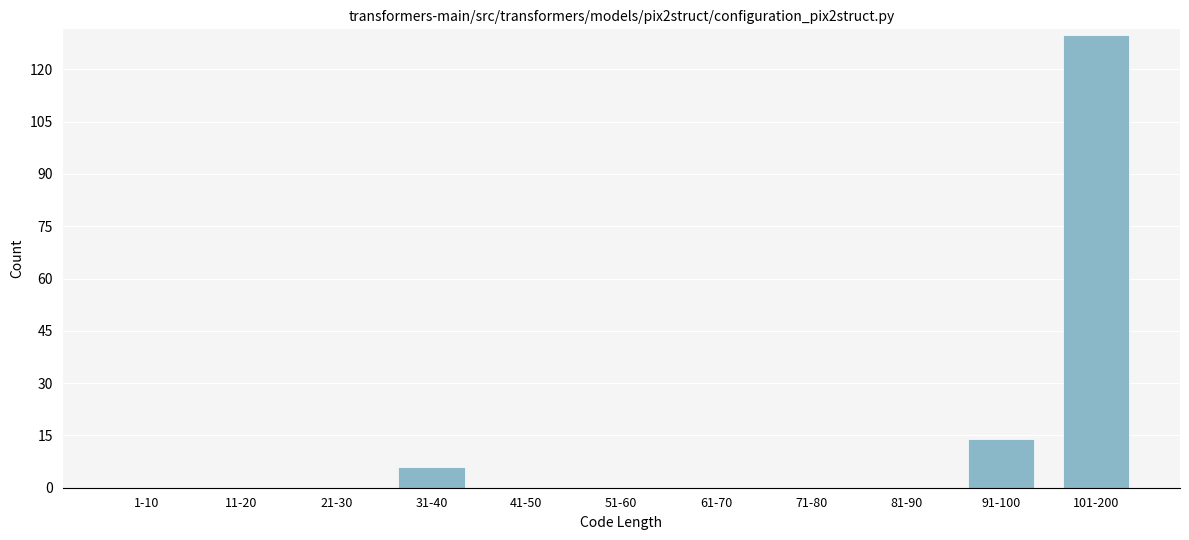

Reading right to left, transcribe all the data shown in this chart.

101-200=130	91-100=14	81-90=0	71-80=0	61-70=0	51-60=0	41-50=0	31-40=6	21-30=0	11-20=0	1-10=0